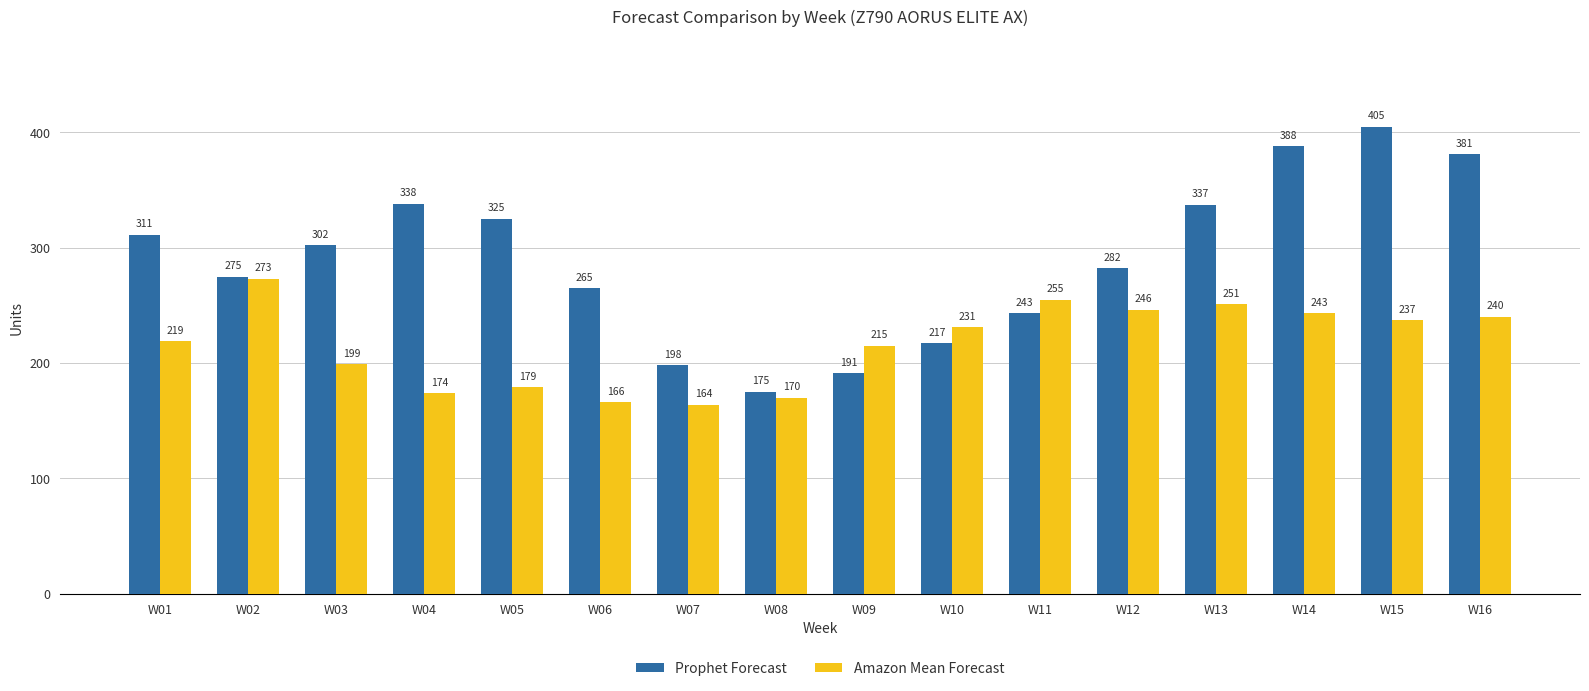

What is the difference between the highest and lowest values at W04?

164